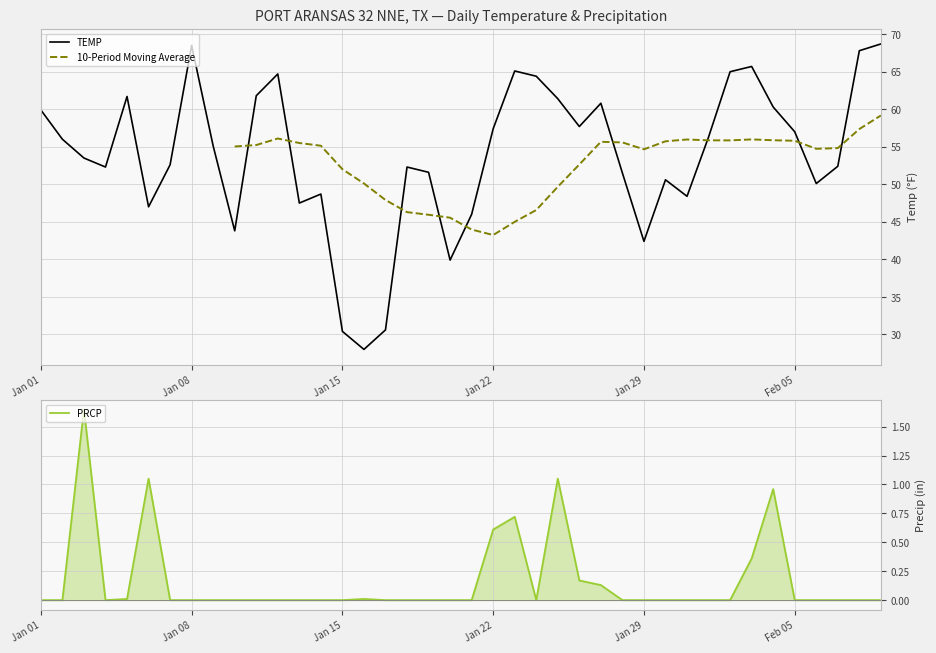

At how many categories does at least one series exceed 26?

40